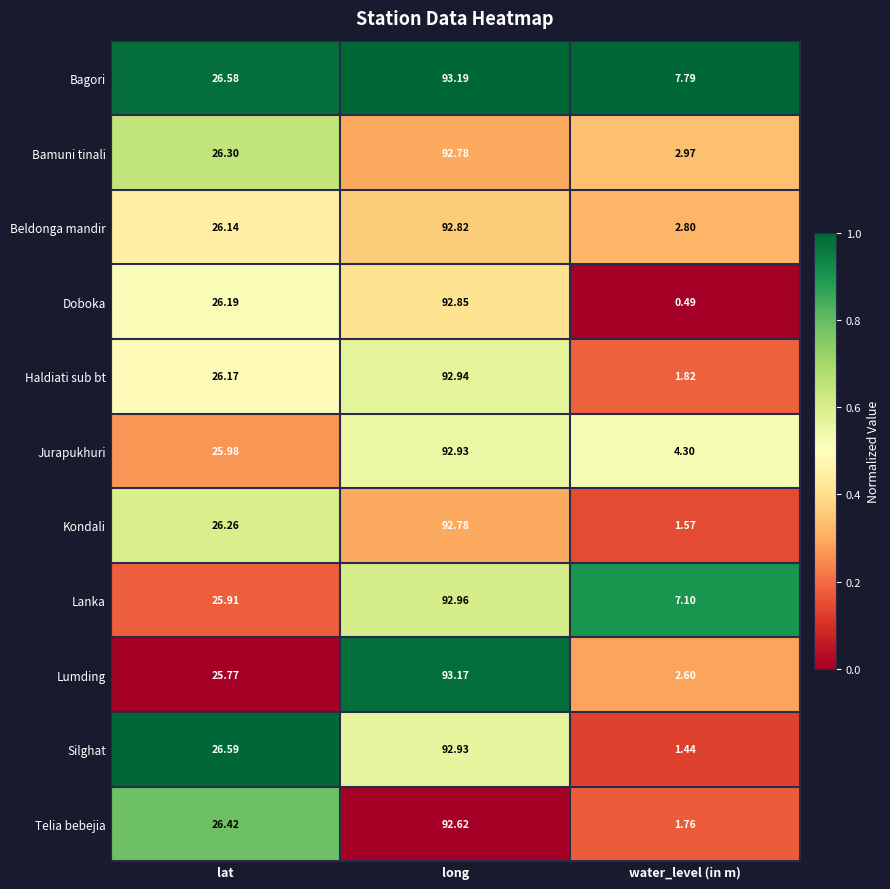

At which category does the chart reach its peak across all series?

long